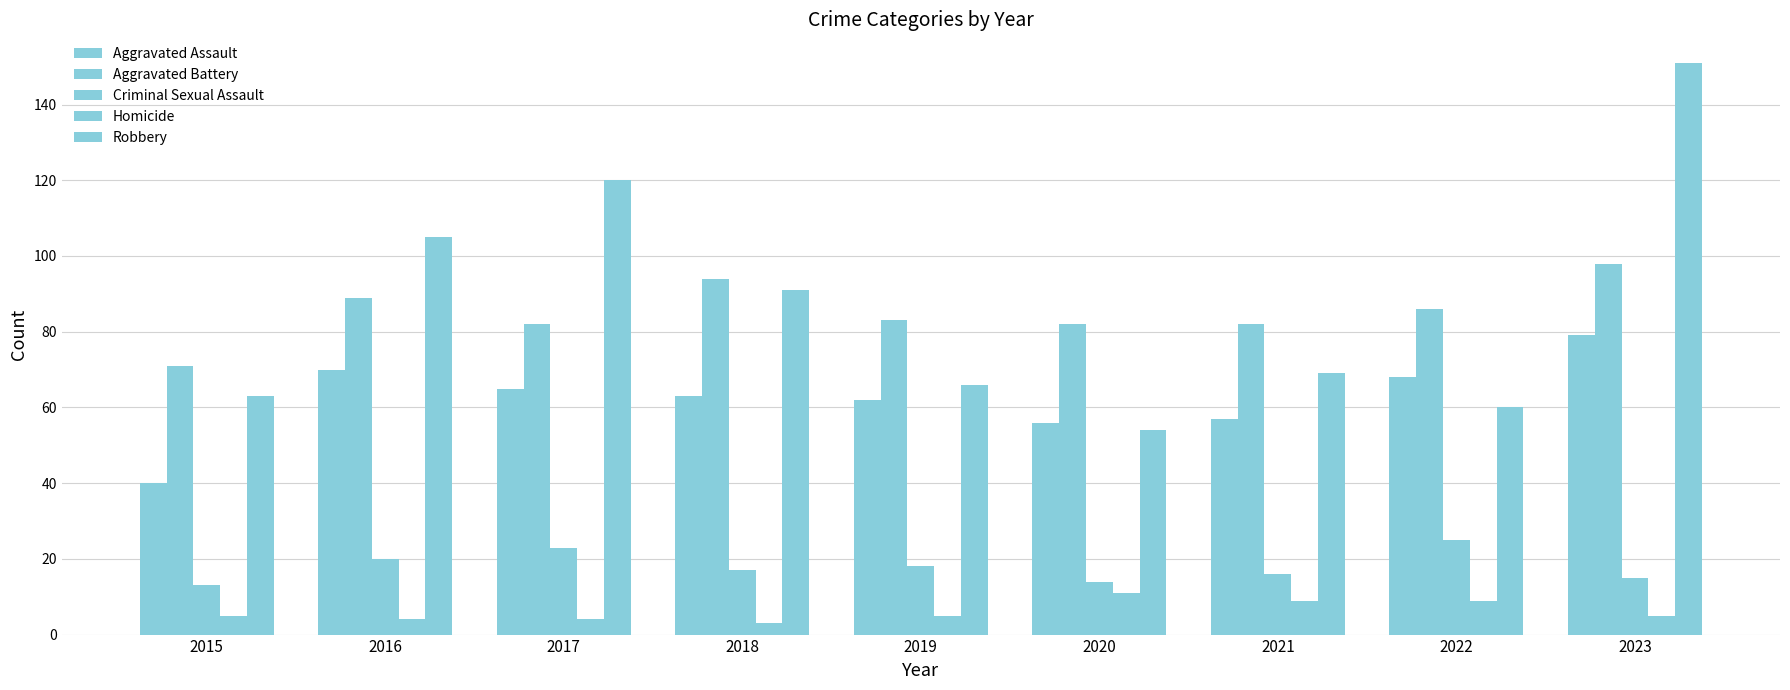

How many data points in Robbery are less than 69?

4